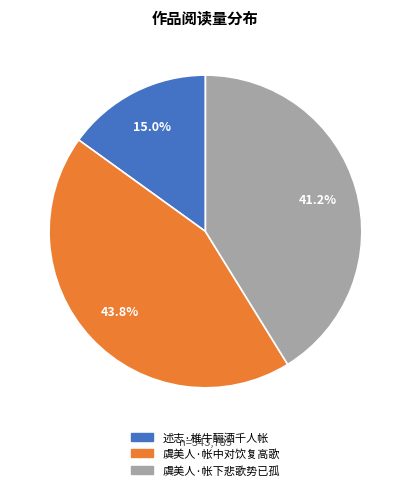

Which slice is the largest?

虞美人·帐中对饮复高歌